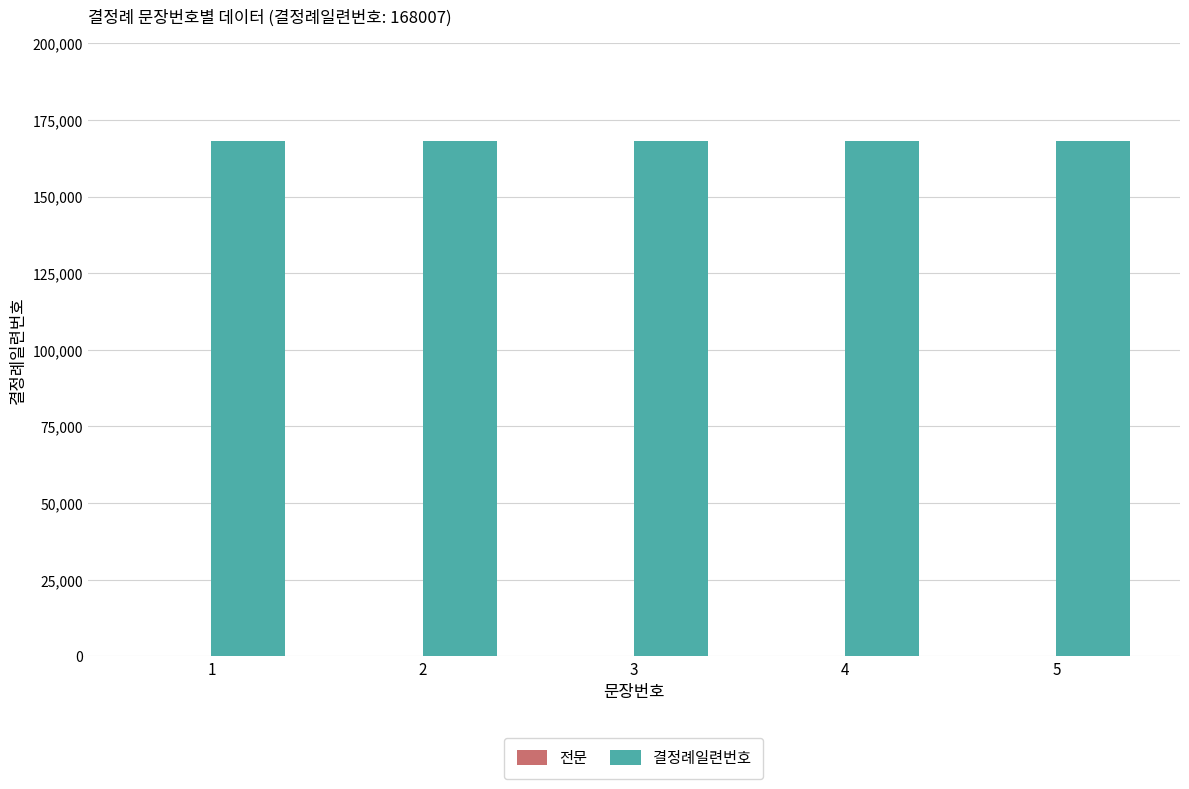

Are the bars grouped side by side (vs. stacked)?

Yes